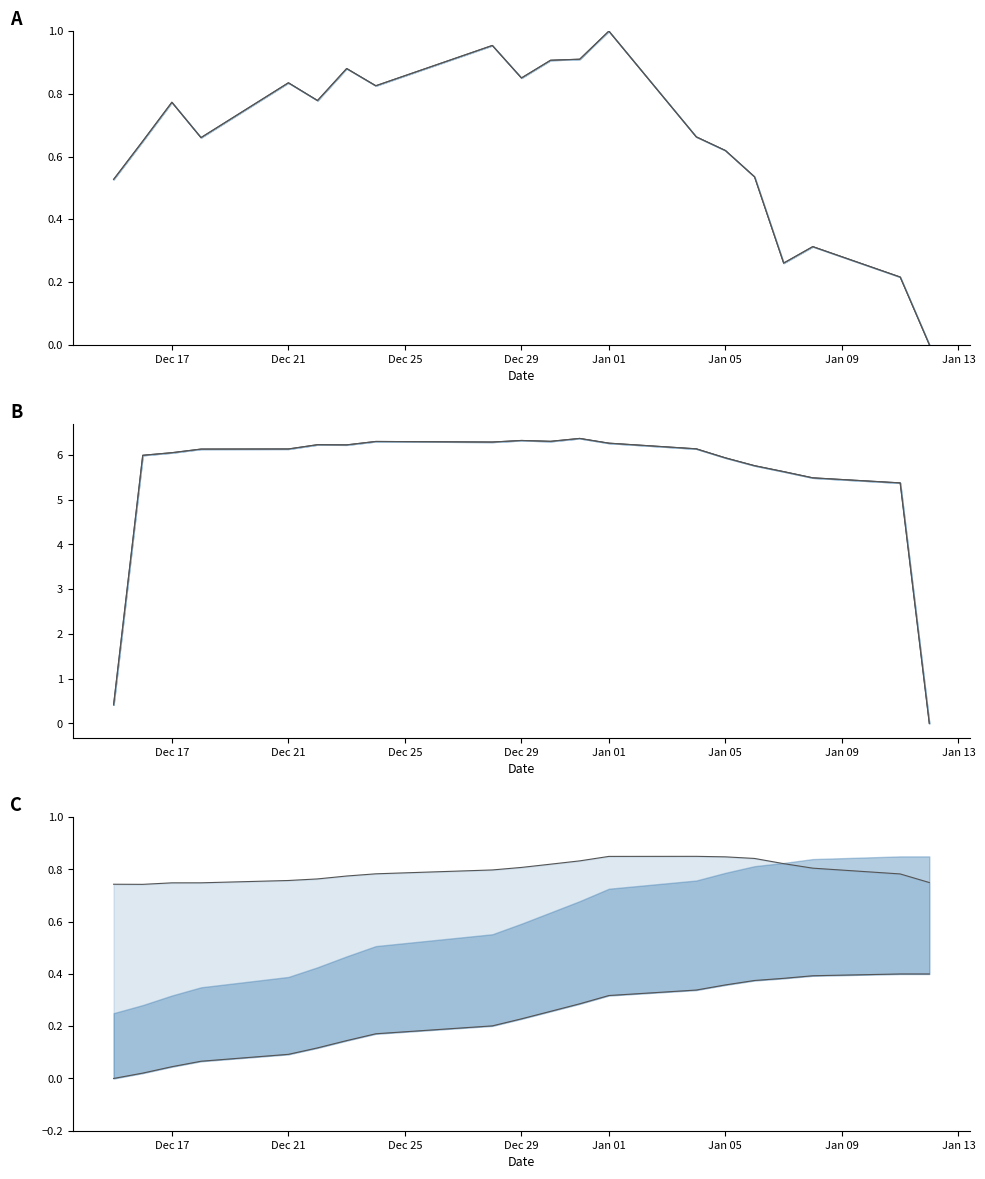

Where is the first local maximum for High?

Jan 05